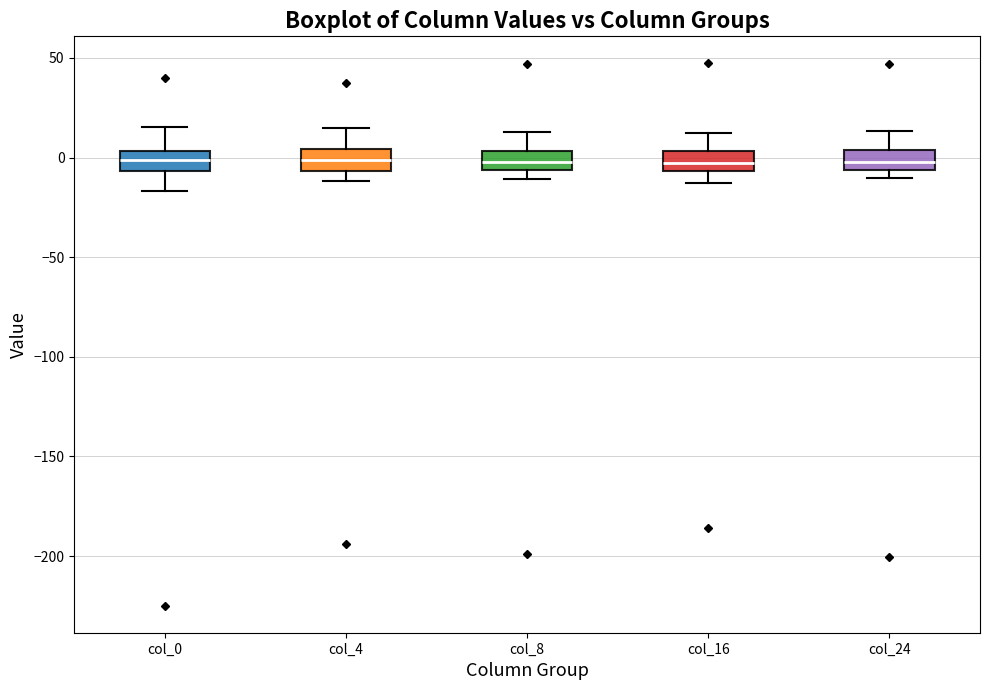

Where does the median line of the box for col_4 sit on the y-axis? The values are not printed on the chart, so give them approximately, as read against the axis.

0